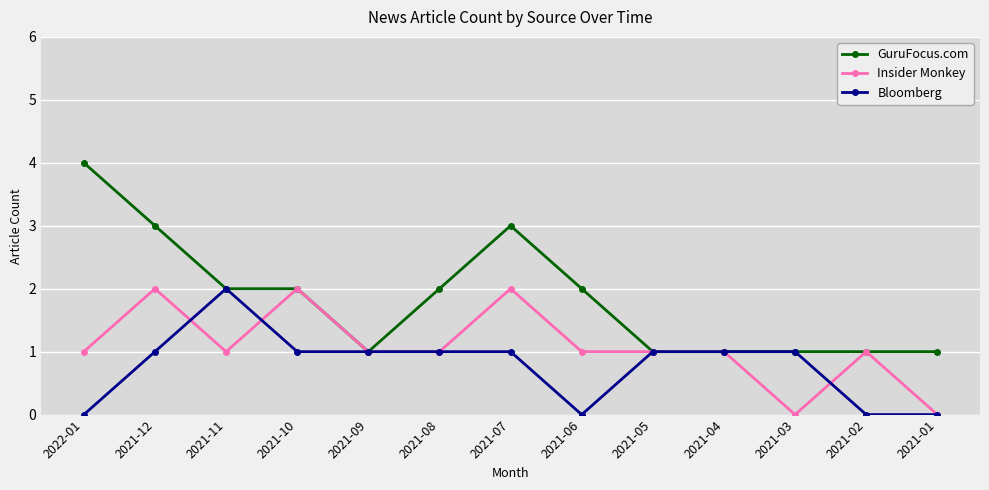

At which category does Insider Monkey reach its first local peak?

2021-12